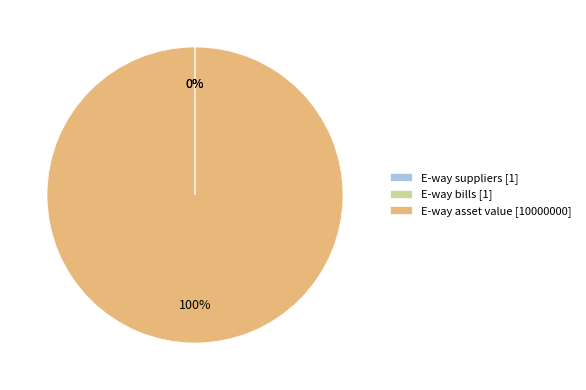

What is the majority slice?

E-way asset value [10000000]